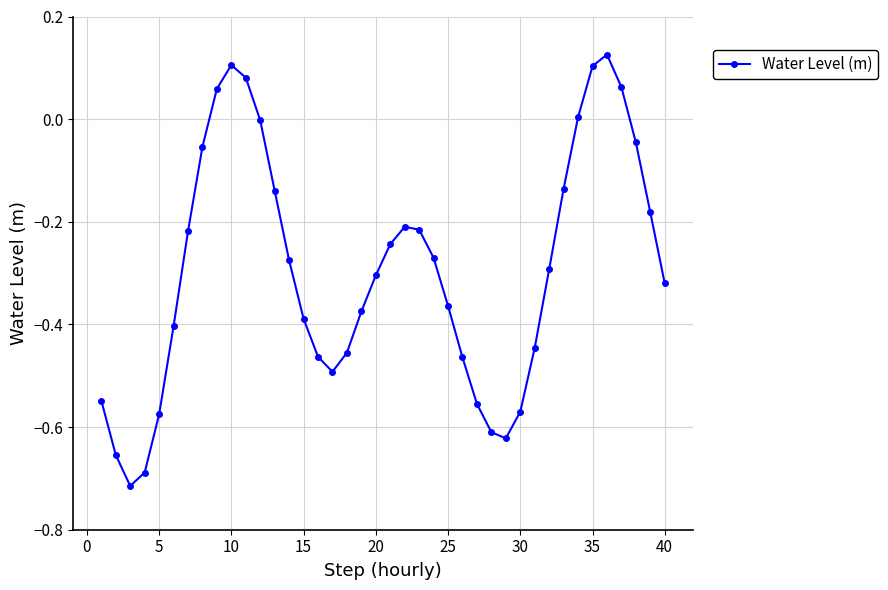

What is the difference between the maximum and minimum values?

0.8